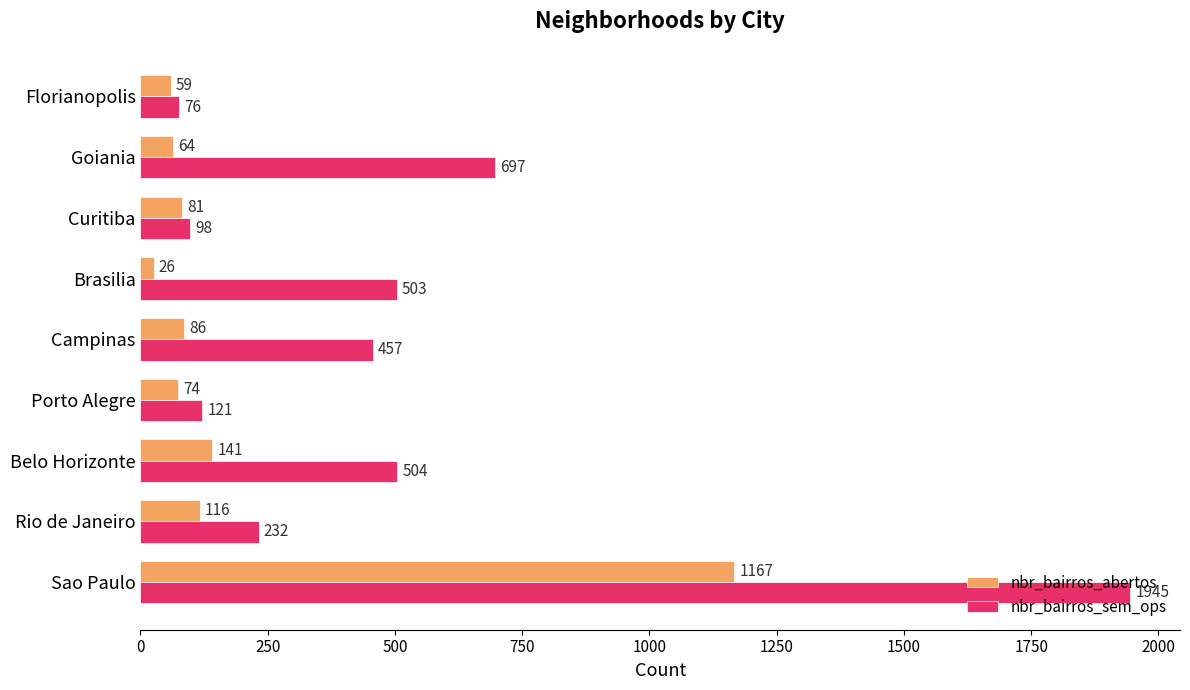

What is the average value of the nbr_bairros_sem_ops series?

515